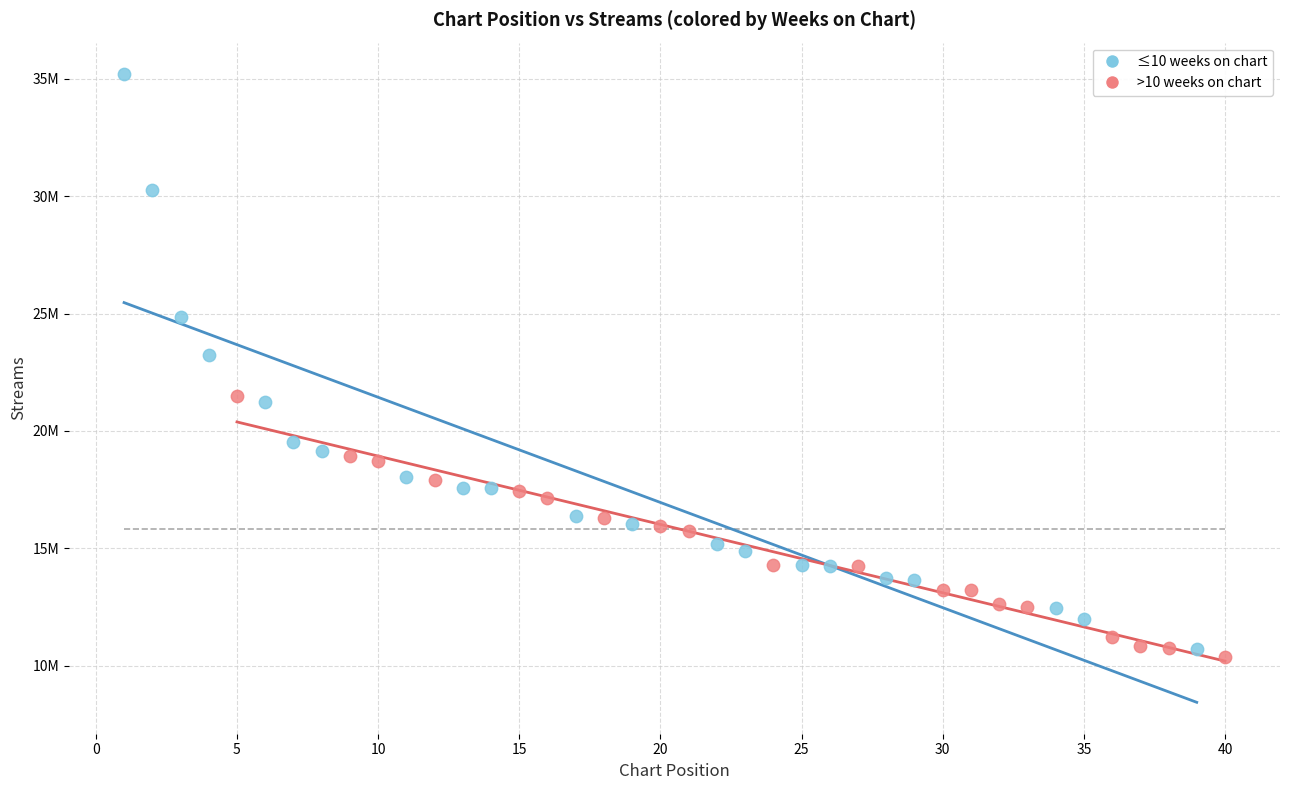

Which series has the largest Y range (max minus min)?

≤10 weeks on chart